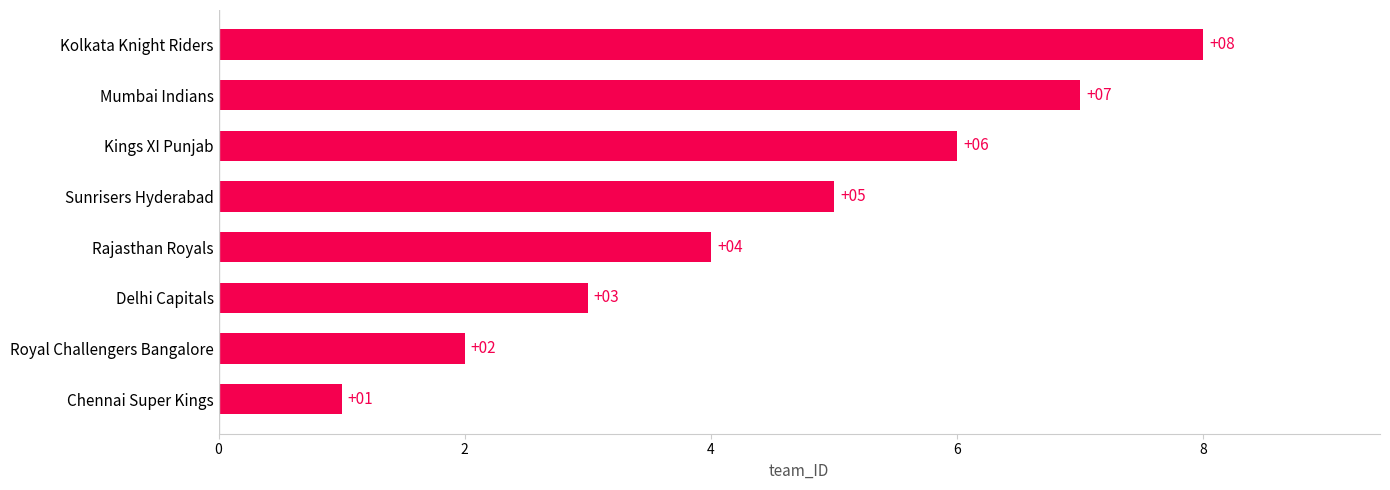

Which has a higher value, Delhi Capitals or Royal Challengers Bangalore?

Delhi Capitals